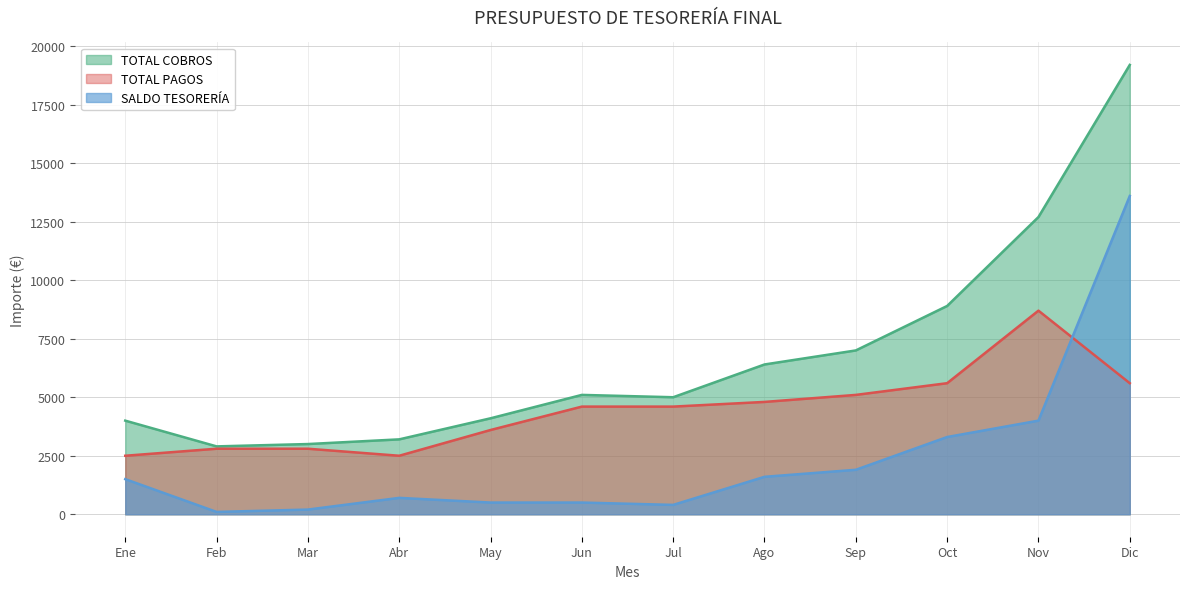

Between Feb and Jul, which series saw the biggest shift?

TOTAL COBROS